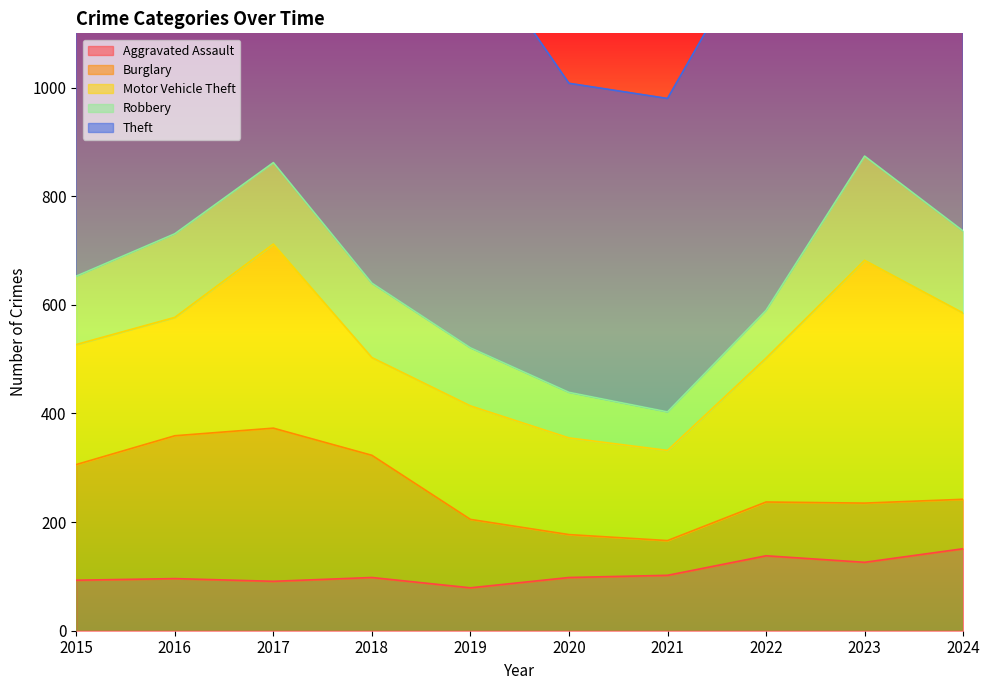

Does the chart have visible grid lines?

No